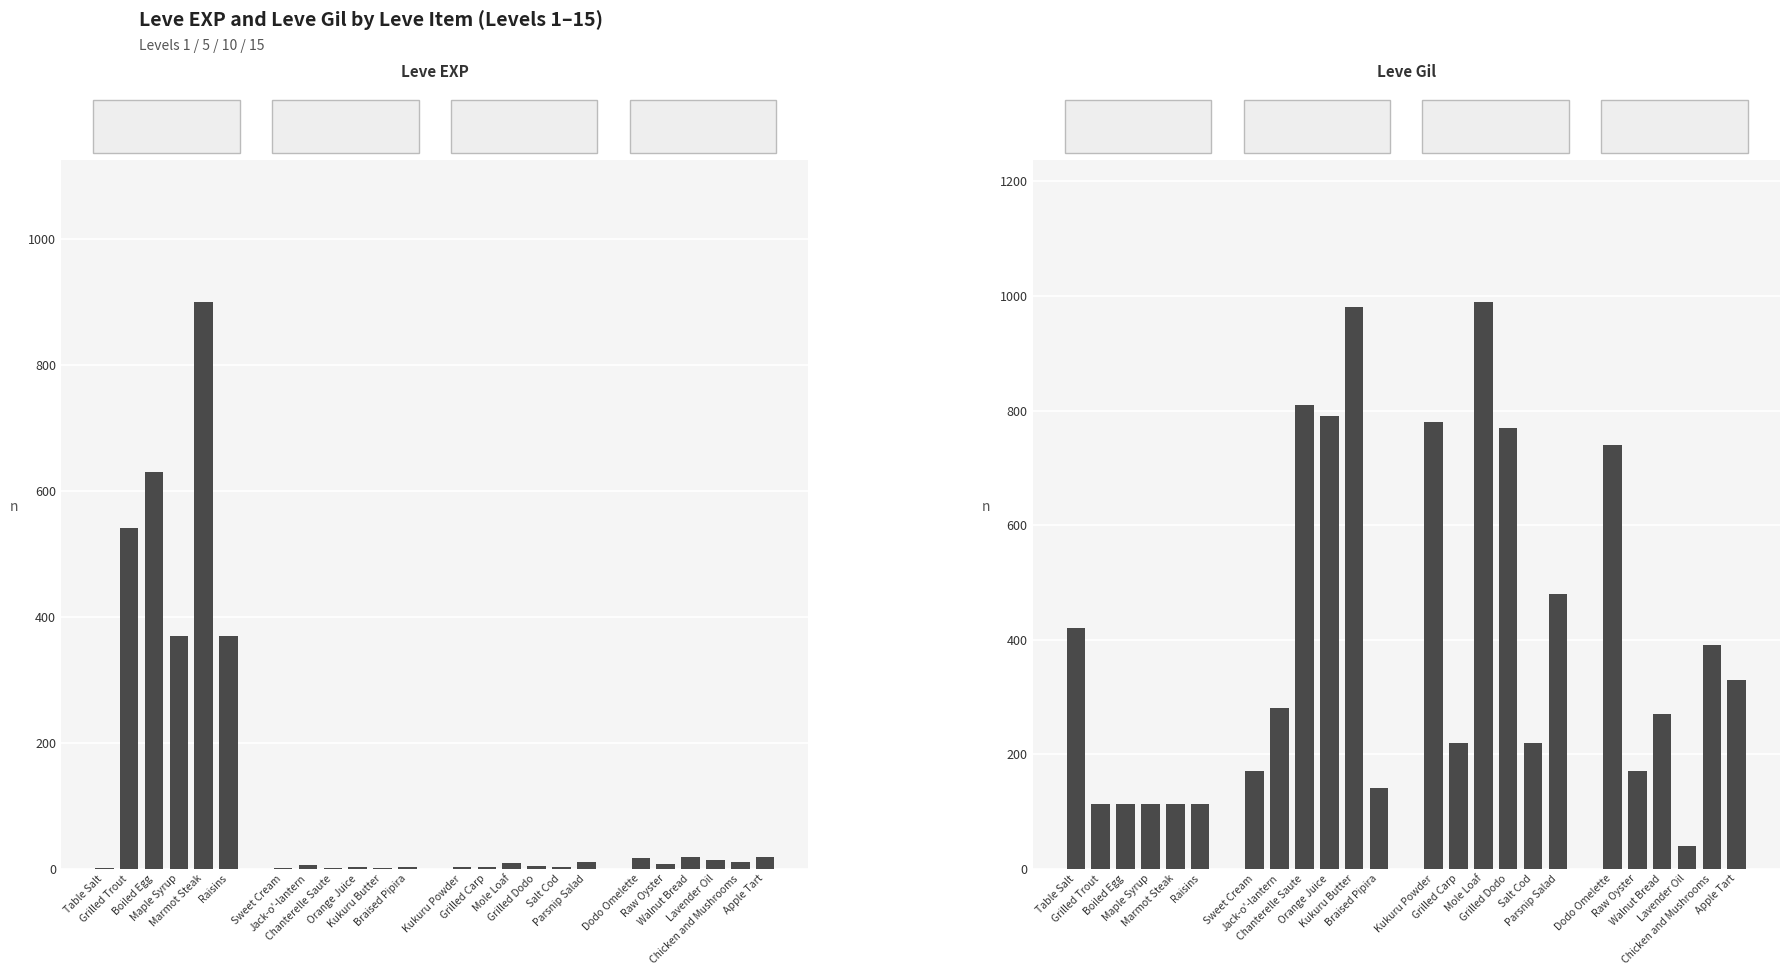

Count the number of categories in the chart.

24